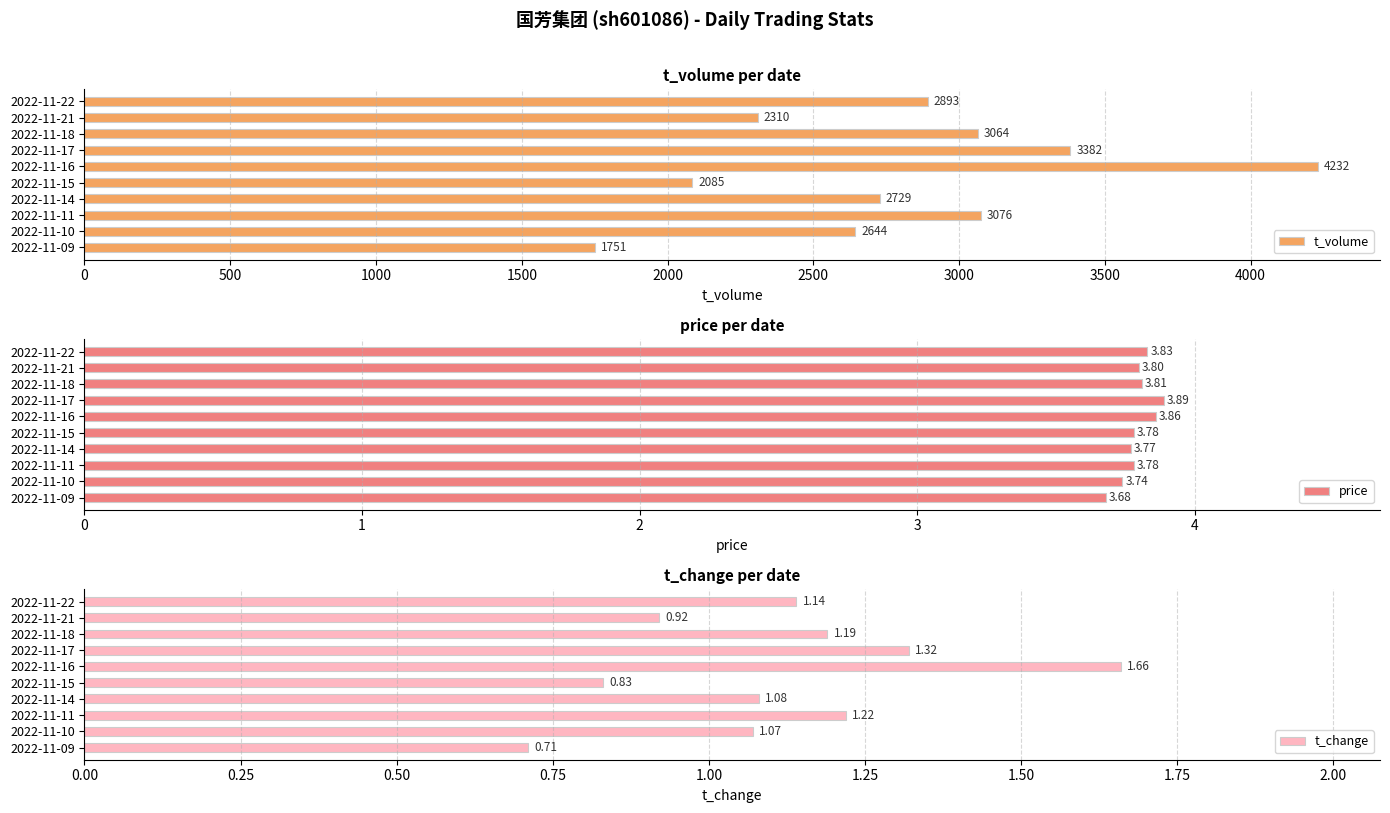

Is it true that t_volume equals 1686.4 at 2022-11-11?

False